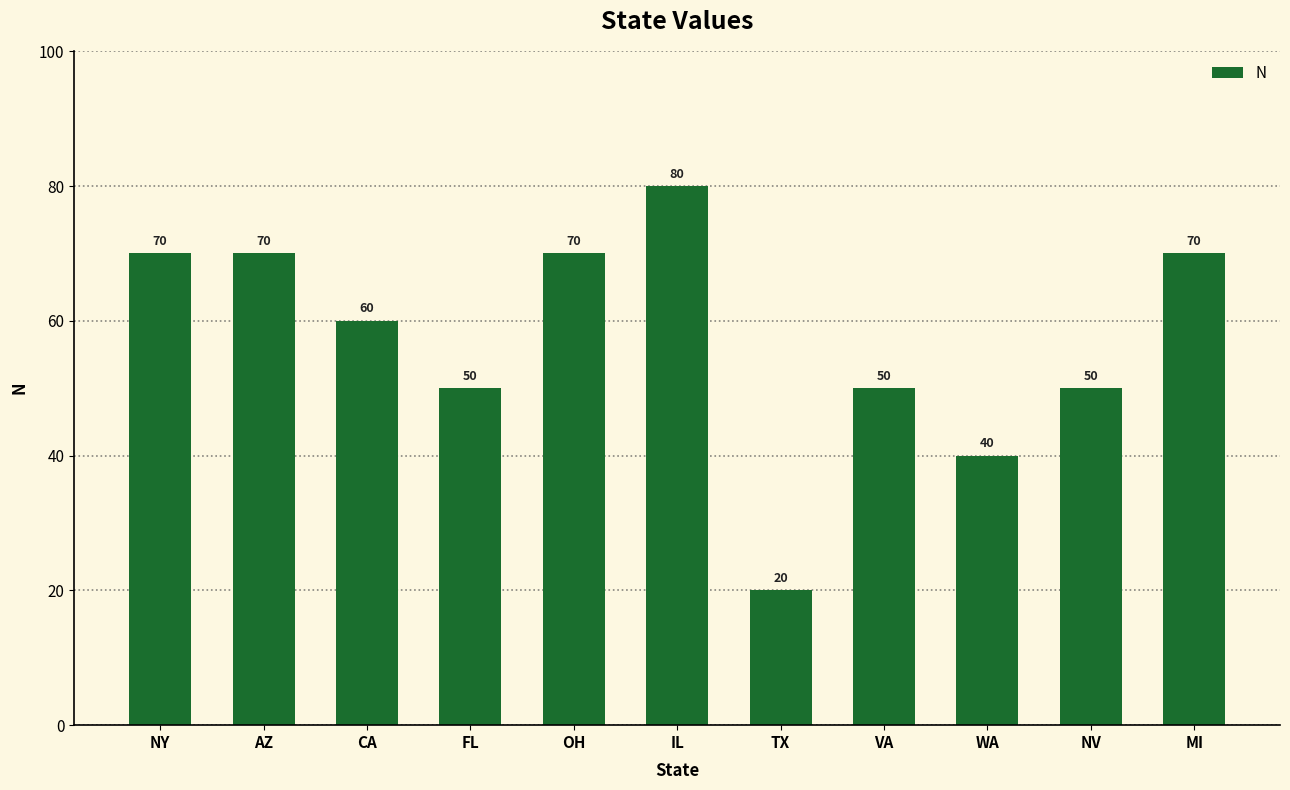

Count the values in the range 50 to 70.

8